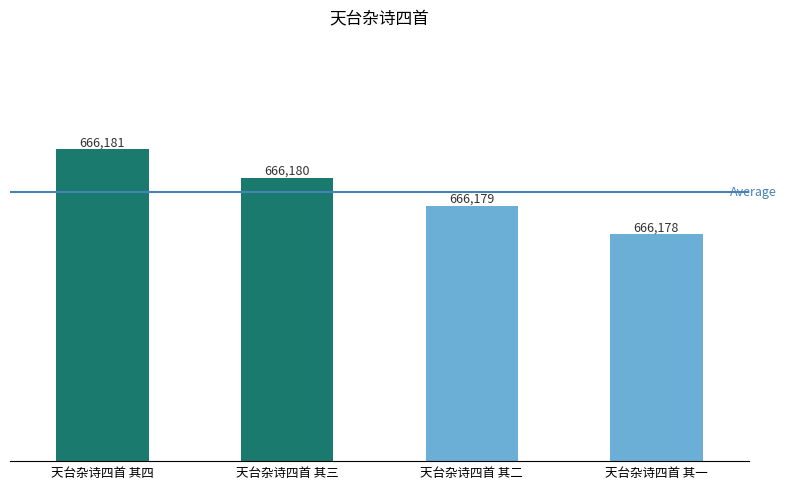

What is the maximum value shown in the chart?

666181